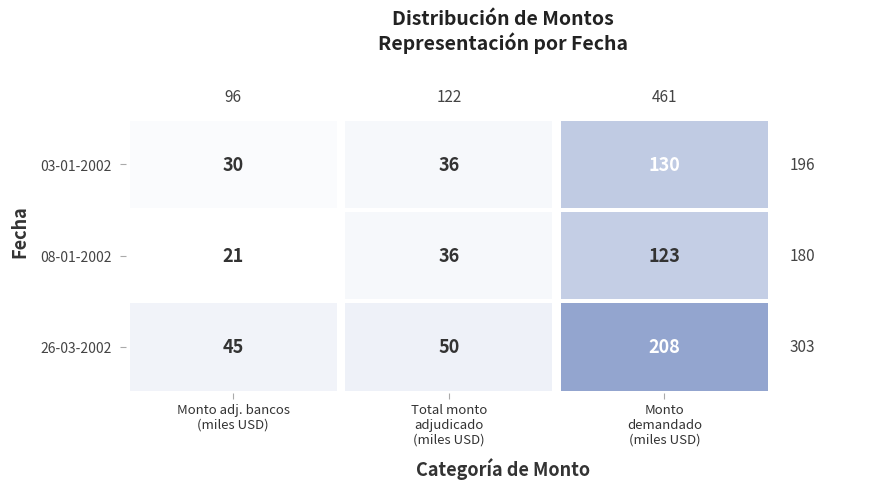

Which series has the largest total across all categories?

26-03-2002